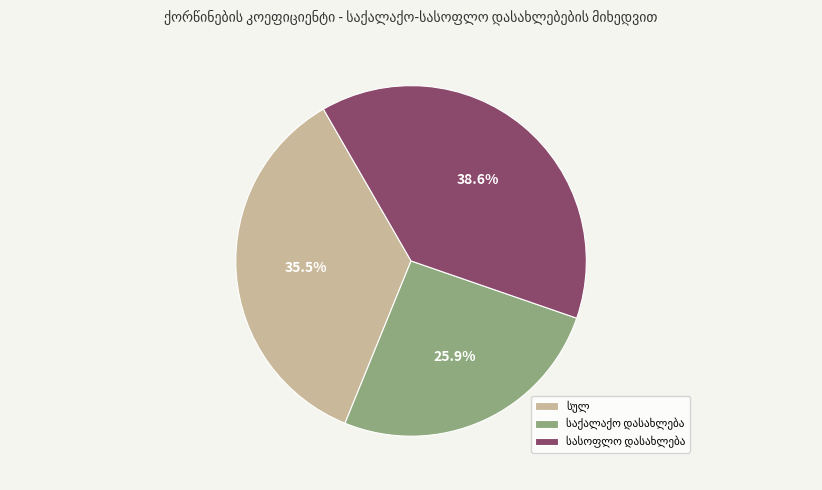

Count the number of slices in the pie.

3